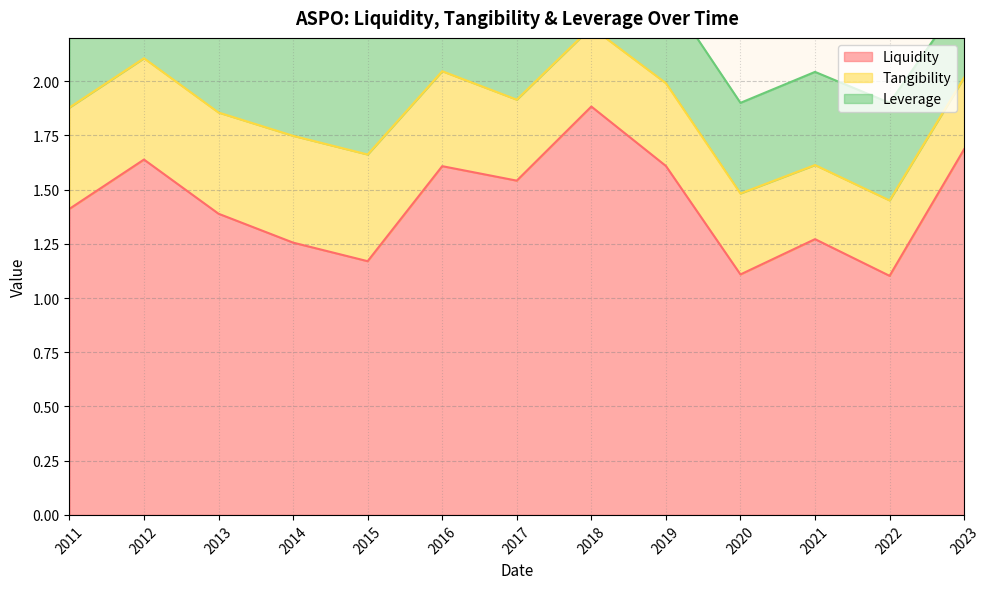

Where is Liquidity nearest to the value 1?

2022